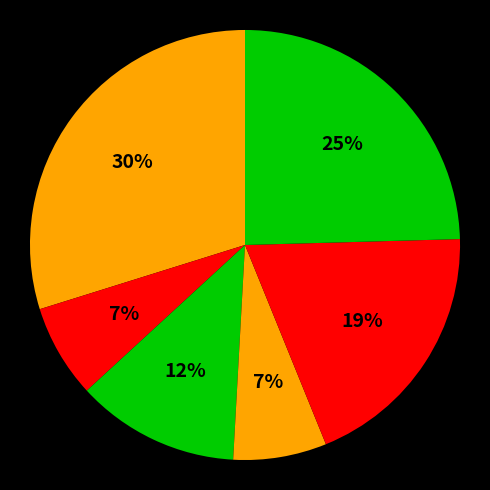

Count the number of slices in the pie.

6